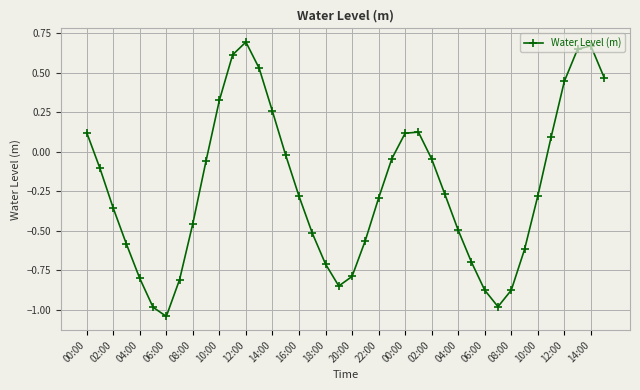

Count the number of data series in this chart.

1